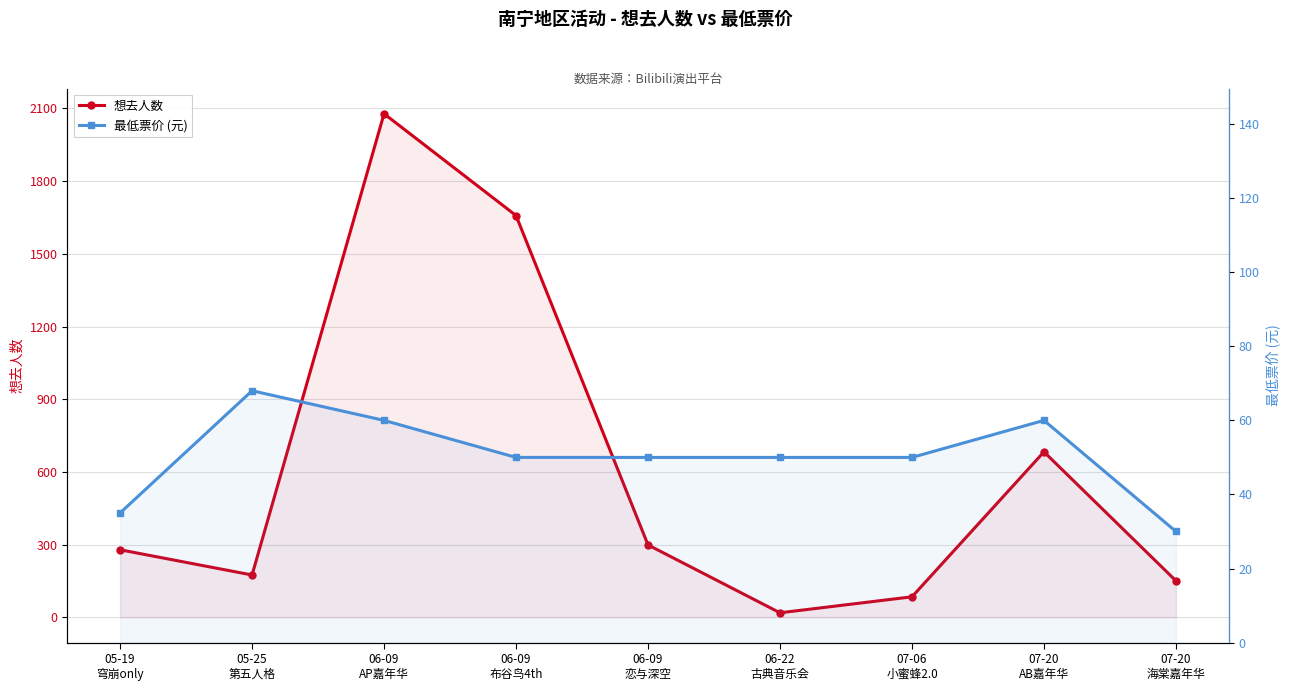

At how many categories does at least one series exceed 935?

2